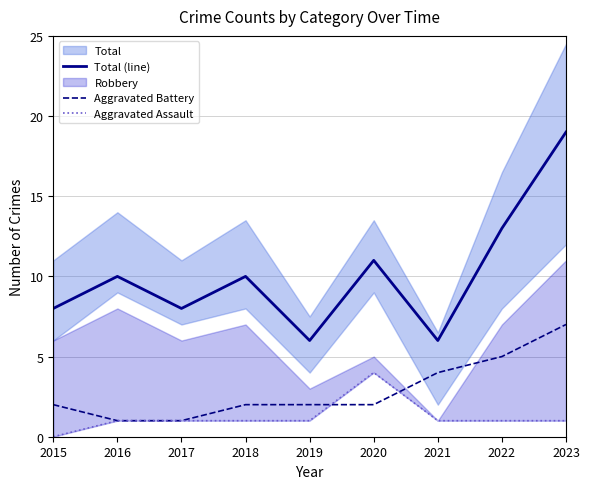

Between 2015 and 2022, which series saw the biggest shift?

Total (line)